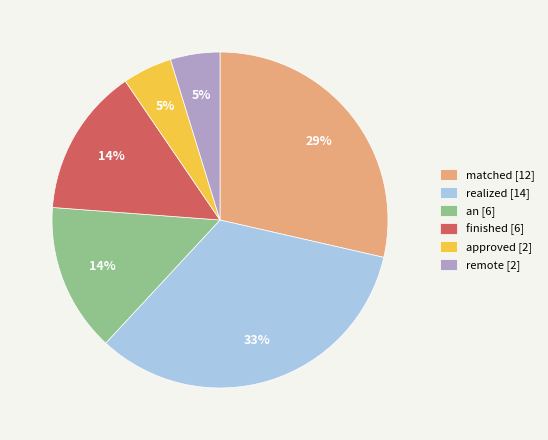

The realized slice represents 1% of the pie. True or false?

False